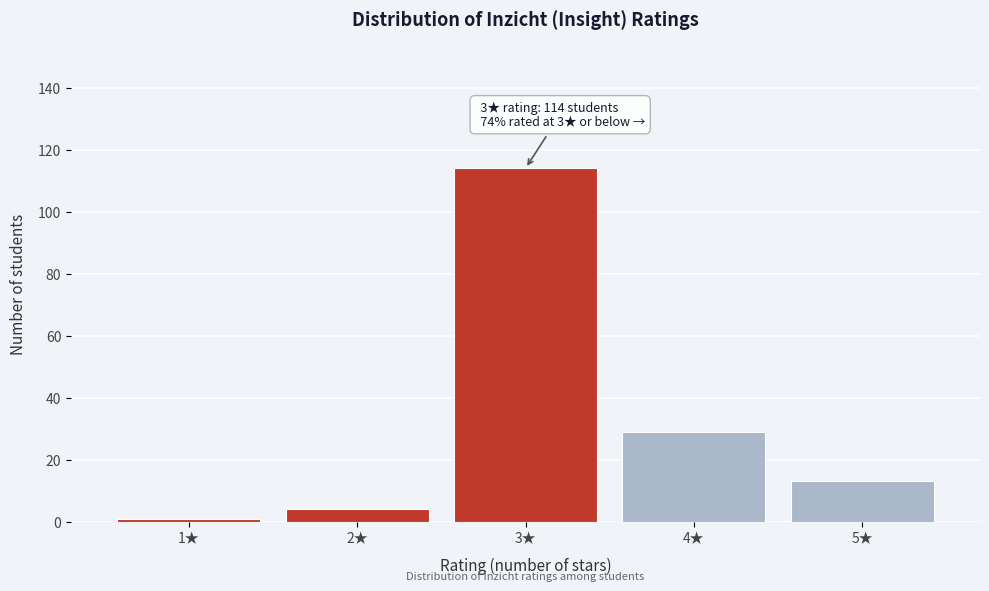

Which range on the x-axis has the tallest bar?

2.5 to 3.5